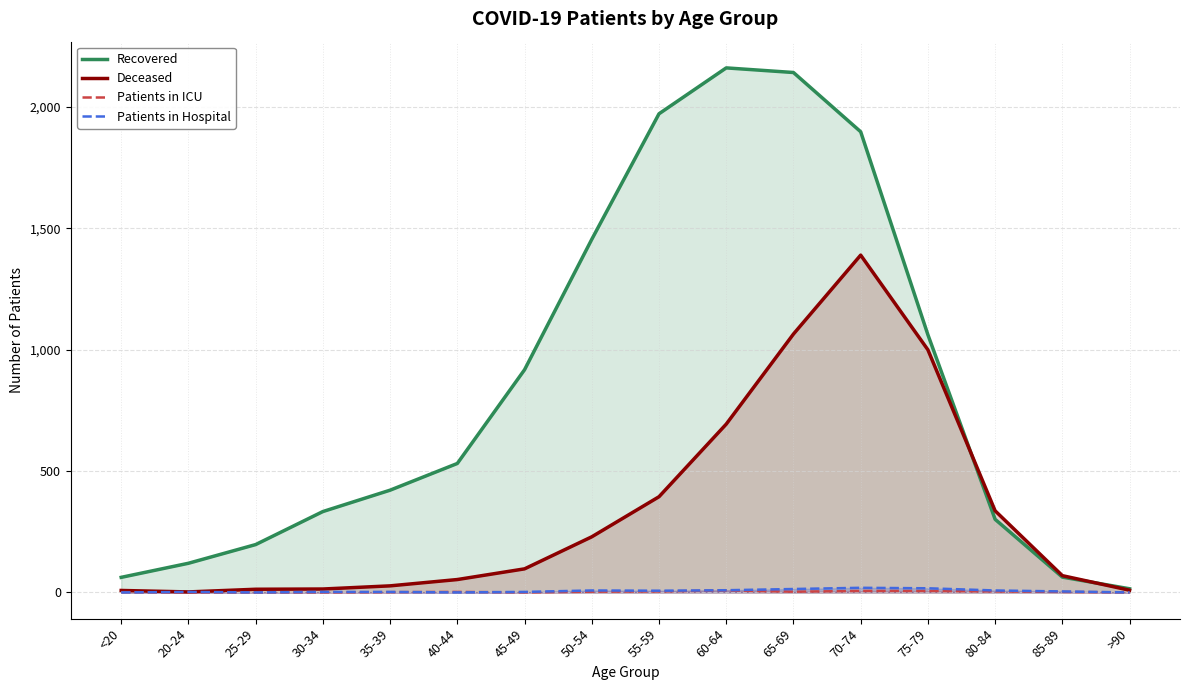

Reading left to right, what are all the values shown in this chart?

Recovered: 62	120	197	333	421	531	917	1454	1971	2160	2141	1897	1061	301	63	15
Deceased: 8	2	13	14	27	53	97	229	394	693	1064	1389	999	336	69	9
Patients in ICU: 1	0	0	0	1	2	0	3	4	8	3	6	6	4	2	0
Patients in Hospital: 0	2	0	2	2	0	2	8	7	9	14	19	17	8	4	0